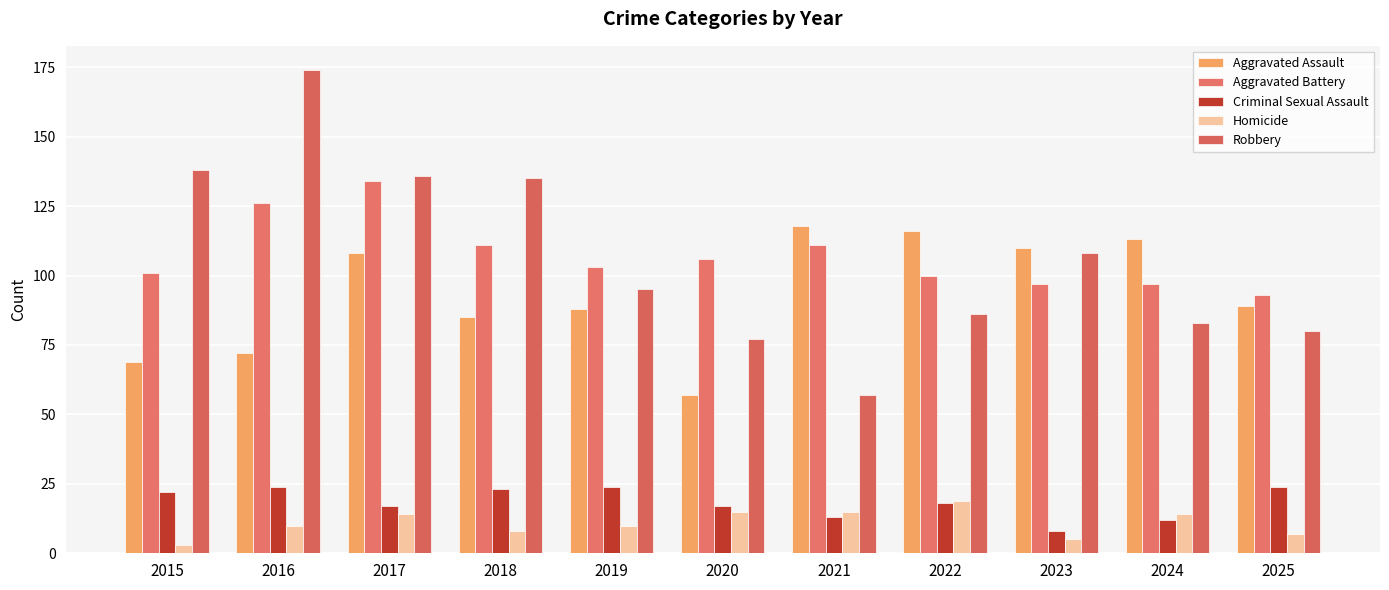

What is the greatest value displayed?

174